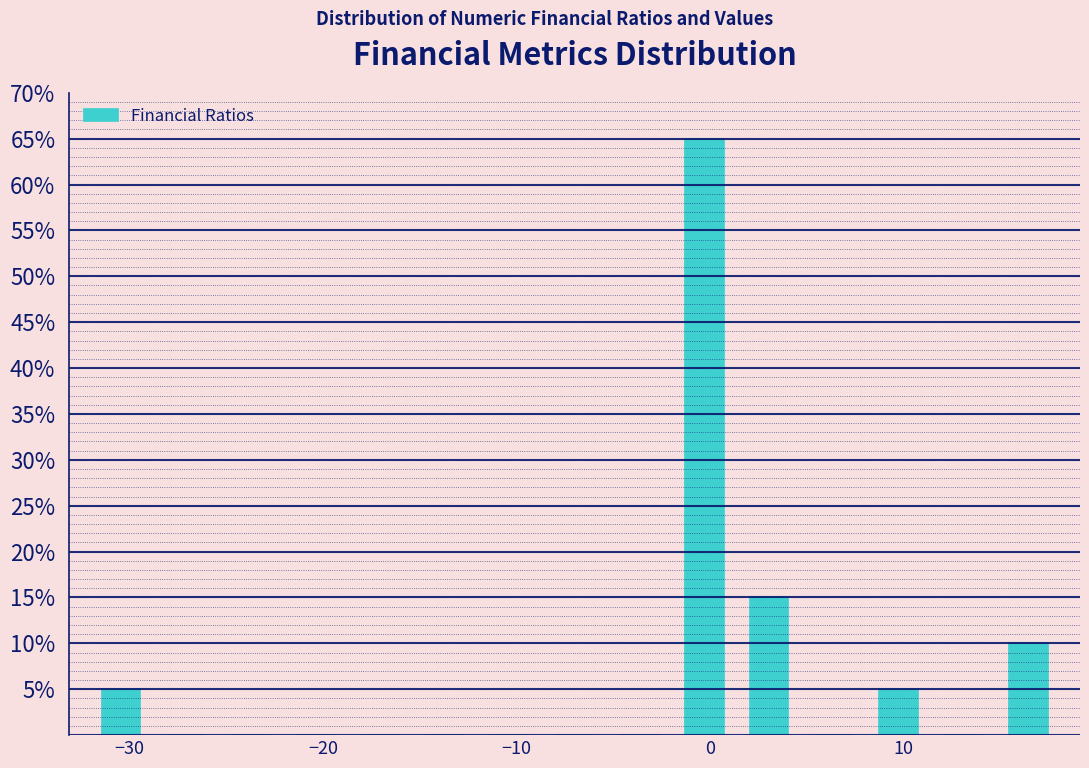

Around what value on the x-axis is the tallest bar? Give the approximate position of its centre, as read against the axis.

0